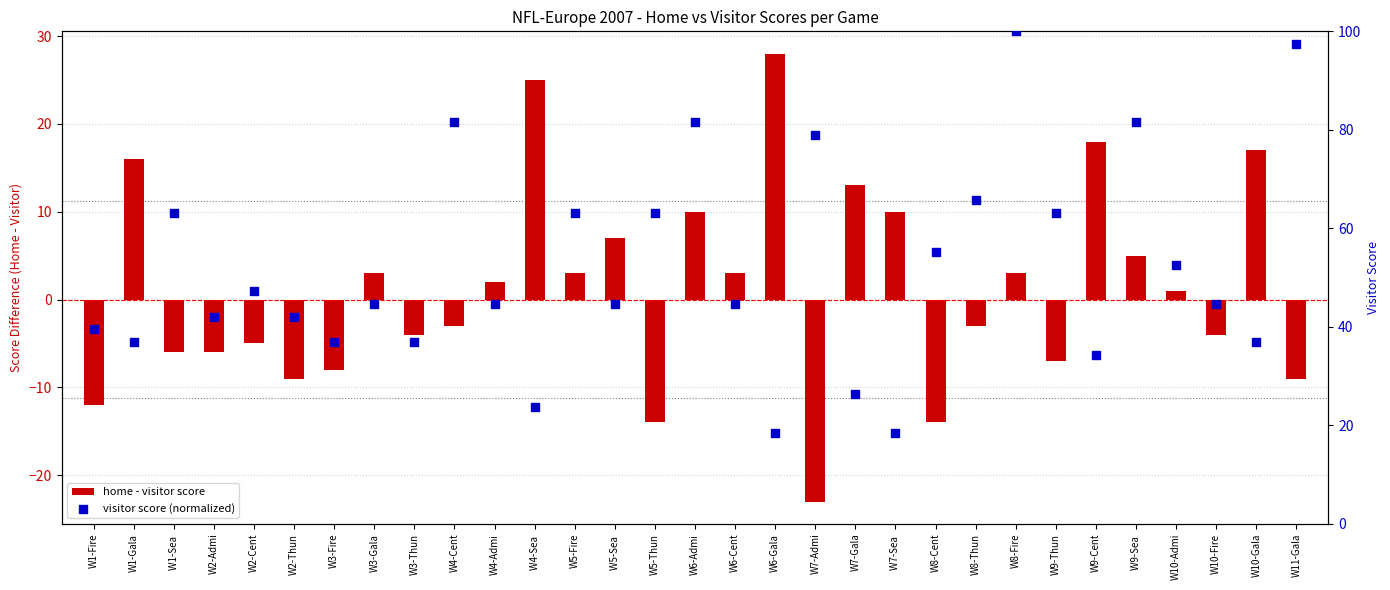

At which category is the sum across all series the highest?

W8-Fire